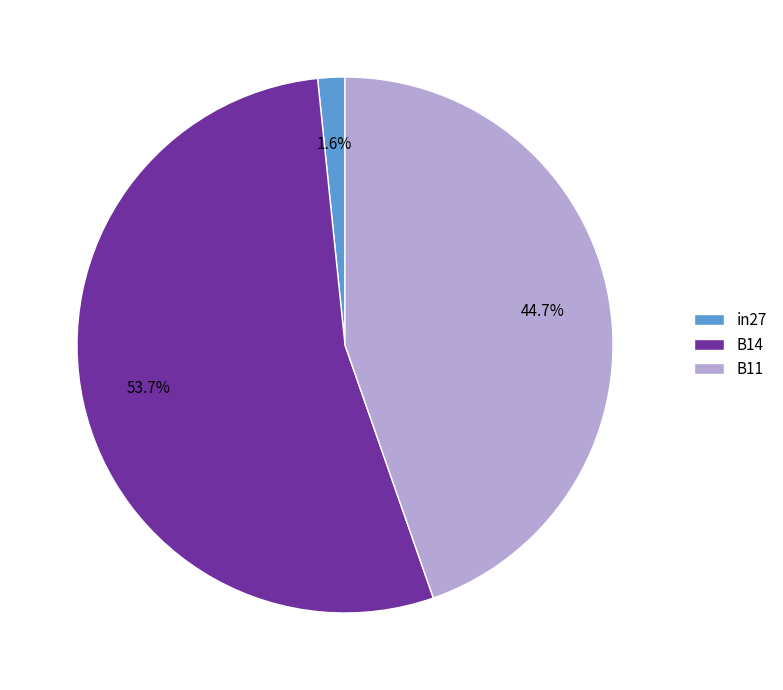

What percentage is the B14 slice, to the nearest percent?

54%